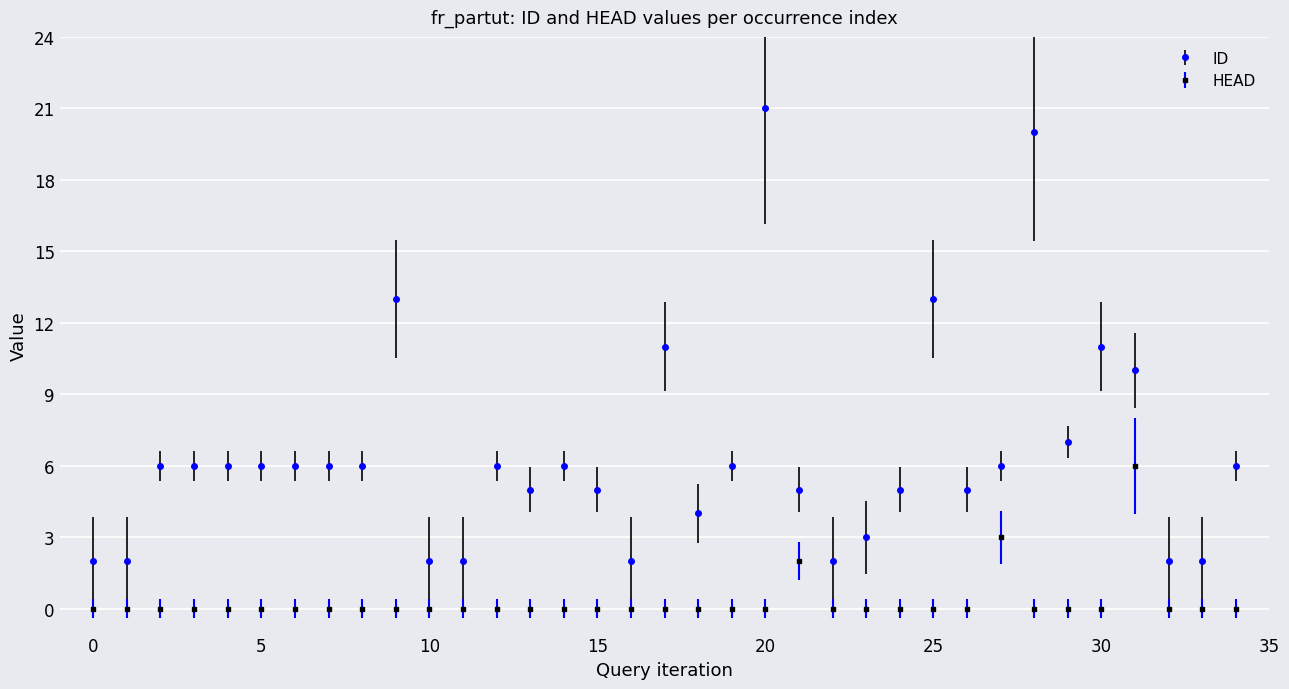

Reading left to right, list all the values displayed in this chart.

ID: 2	2	6	6	6	6	6	6	6	13	2	2	6	5	6	5	2	11	4	6	21	5	2	3	5	13	5	6	20	7	11	10	2	2	6
HEAD: 0	0	0	0	0	0	0	0	0	0	0	0	0	0	0	0	0	0	0	0	0	2	0	0	0	0	0	3	0	0	0	6	0	0	0